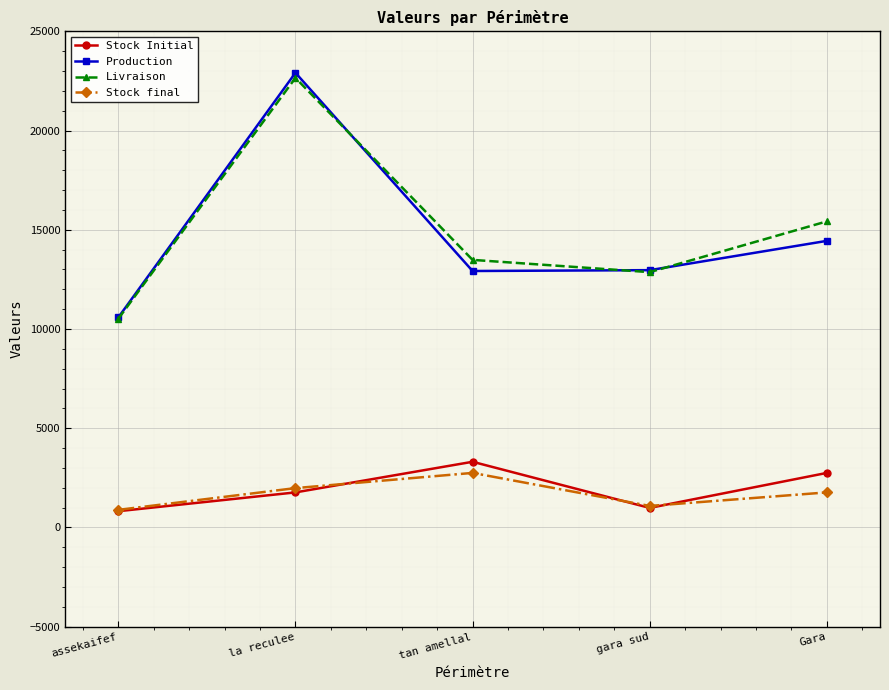

How many series are shown in this chart?

4